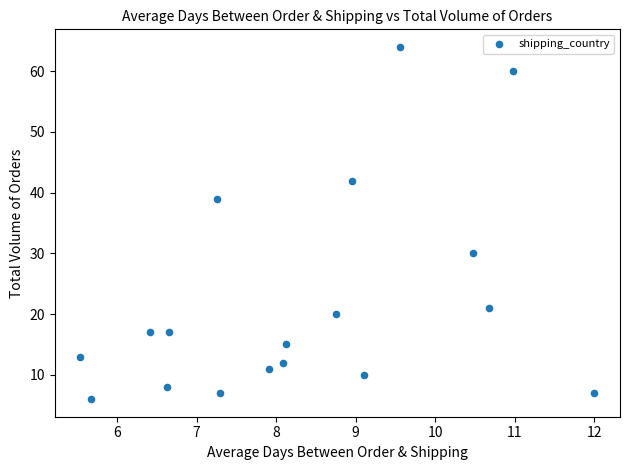

What Y value in the scatter plot is closest to 35?

39